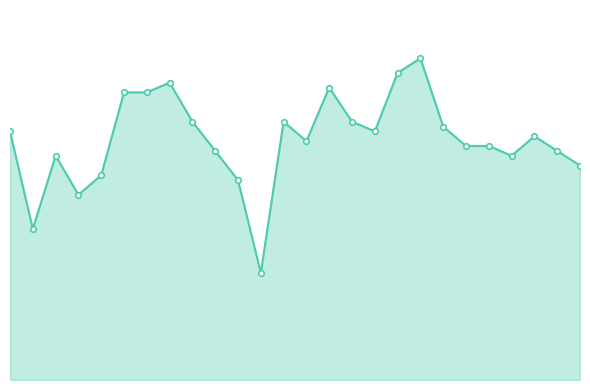

Reading right to left, transcribe all the data shown in this chart.

44	47	50	46	48	48	52	66	63	51	53	60	49	53	22	41	47	53	61	59	59	42	38	46	31	51